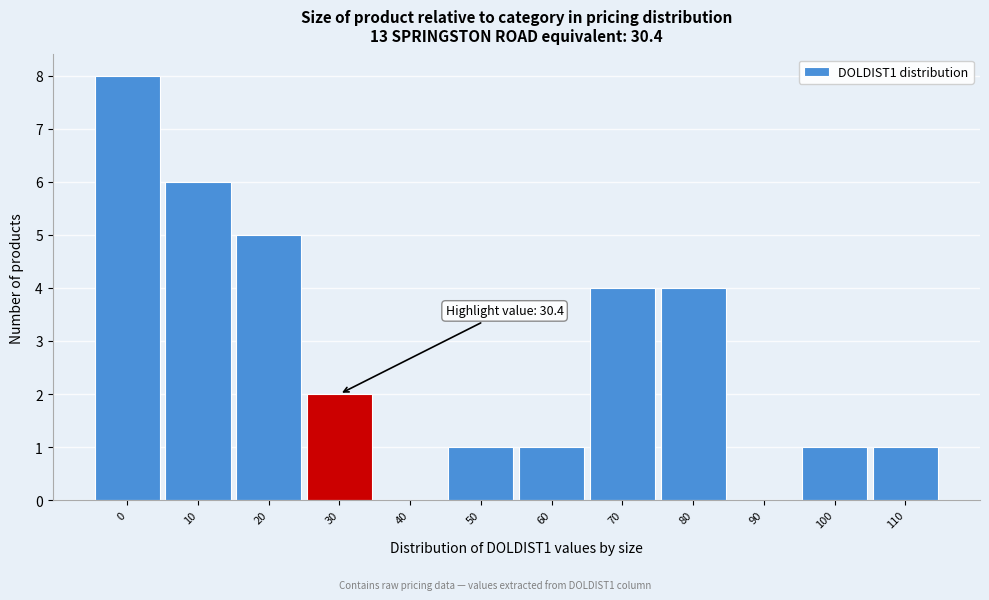

Reading right to left, transcribe all the data shown in this chart.

110=1	100=1	90=0	80=4	70=4	60=1	50=1	40=0	30=2	20=5	10=6	0=8